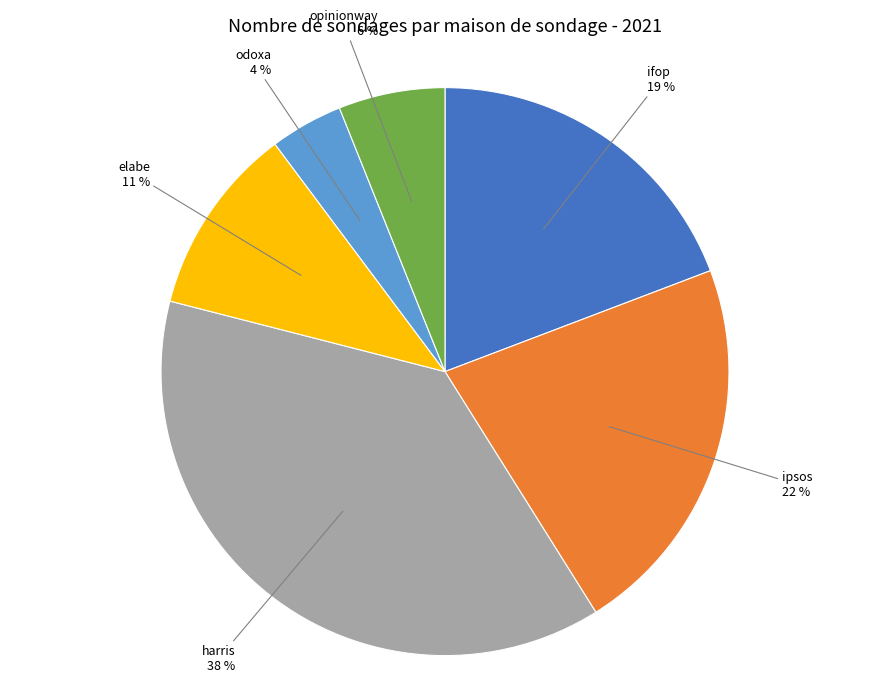

Is there any slice that represents more than half of the pie?

No